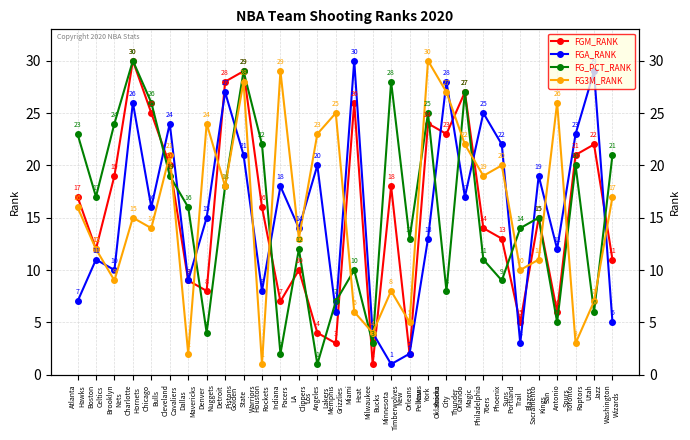

List the series in order of their peak value, lowest first.

FGM_RANK, FGA_RANK, FG_PCT_RANK, FG3M_RANK